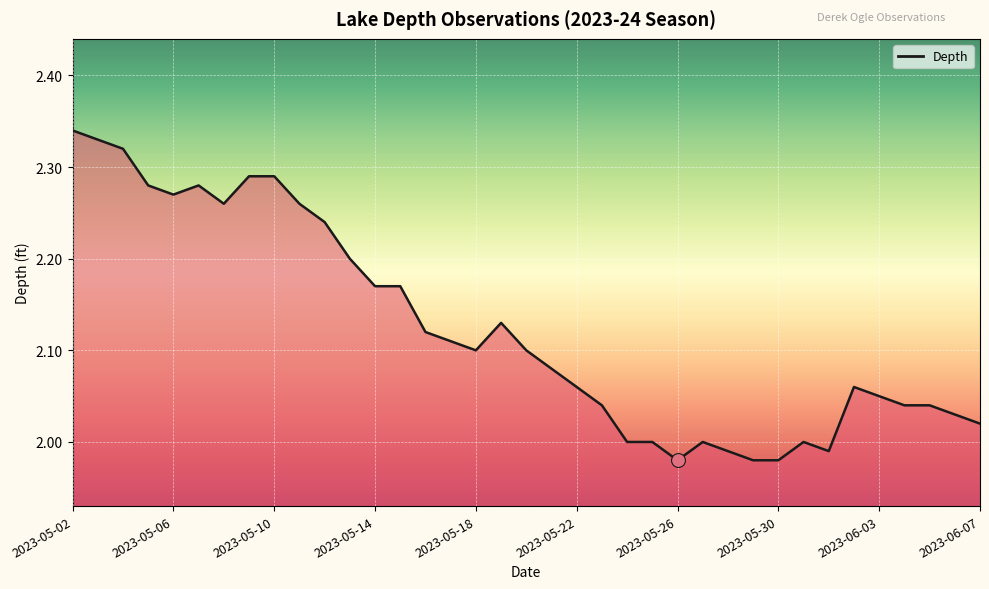

What is the difference between the maximum and minimum values?

0.4